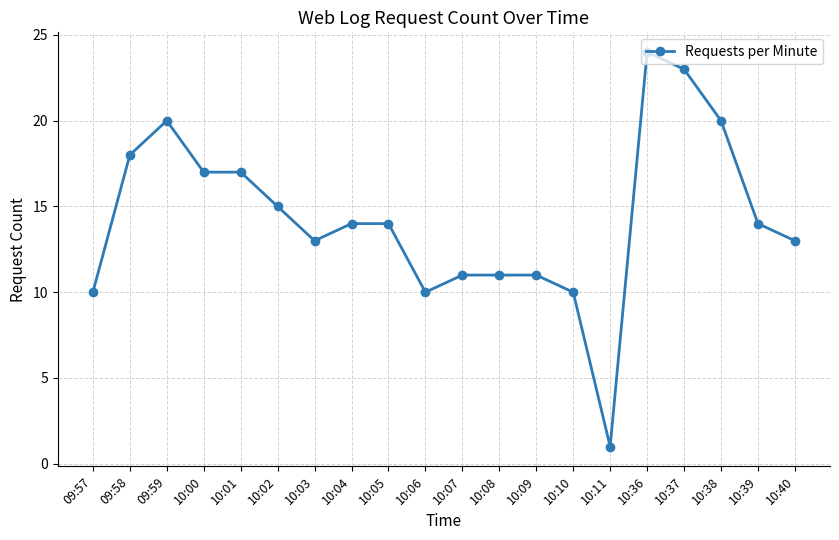

Where does the data first go above 14?

09:58